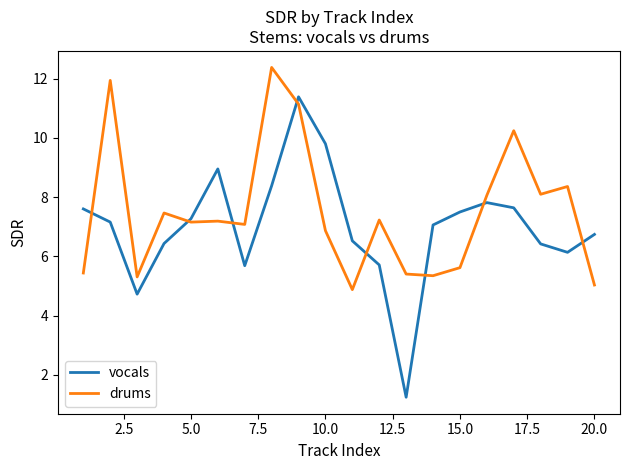

What are all the series names shown in the legend?

vocals, drums